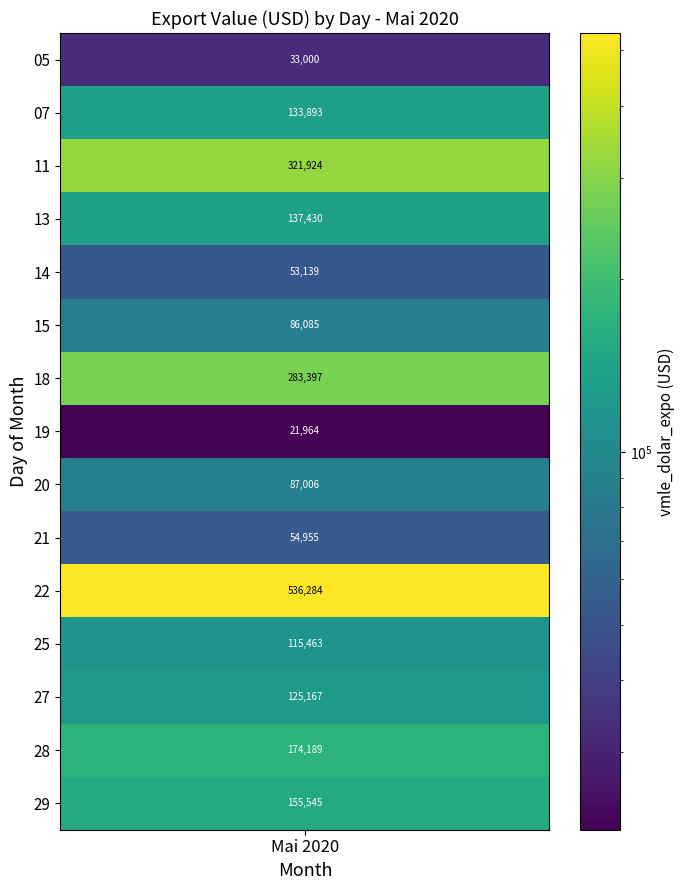

The chart shows a value of 187725.5 at 13 mai 2020_2. True or false?

False